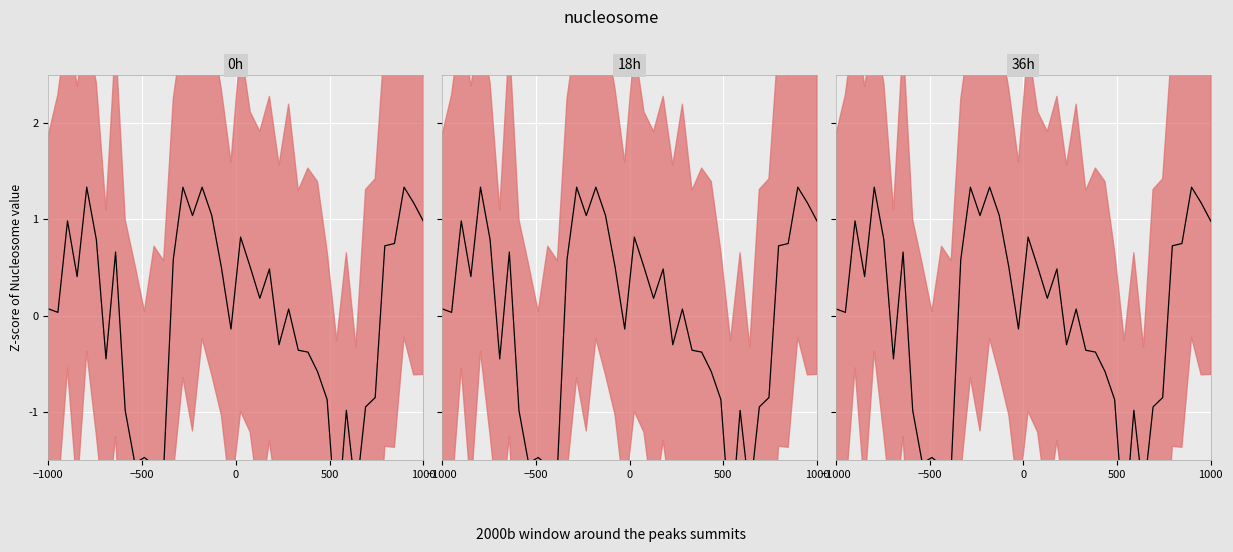

What is the greatest value displayed?

1.3